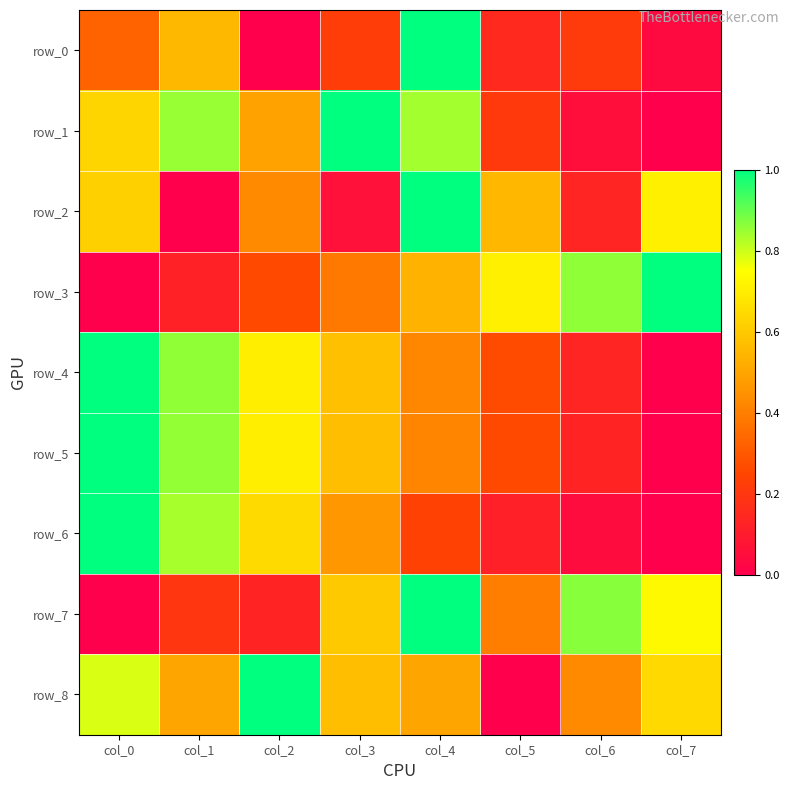

At which category is the sum across all series the highest?

col_4